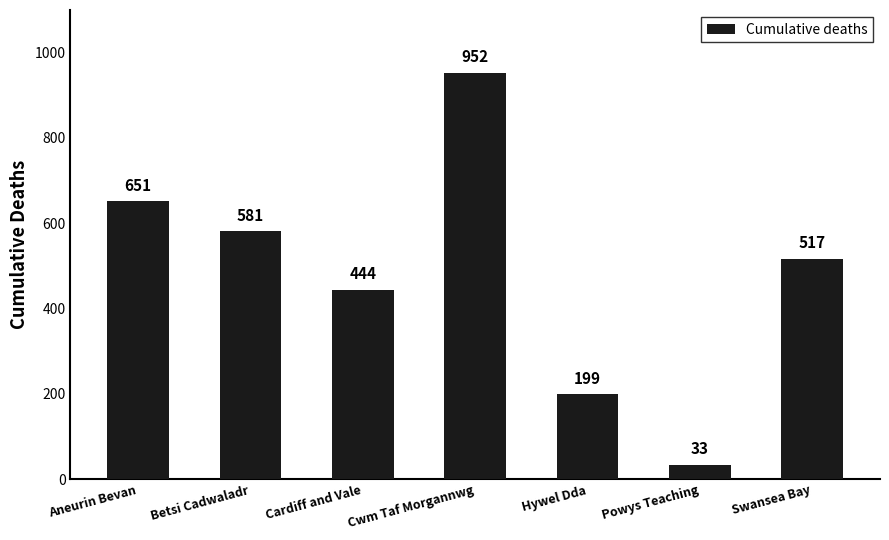

What is the maximum value shown in the chart?

952